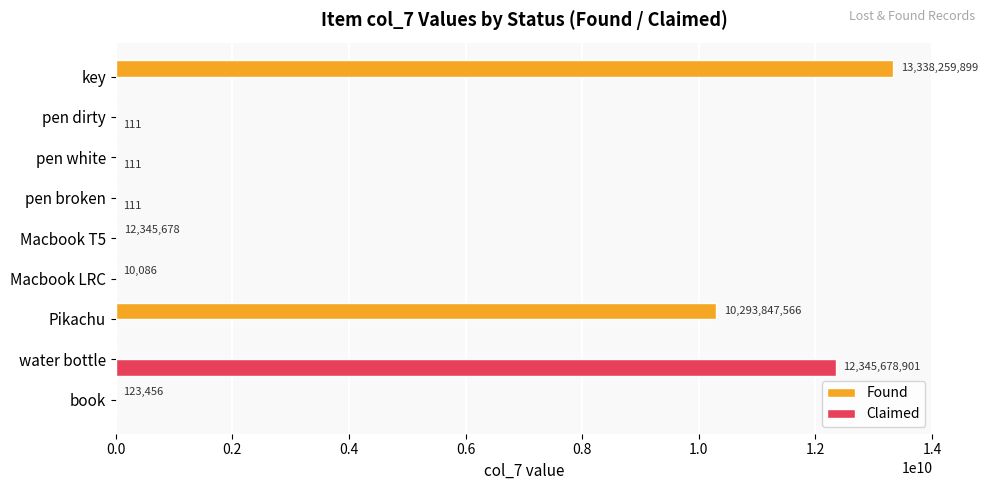

What is the maximum value for Claimed?

12345678901